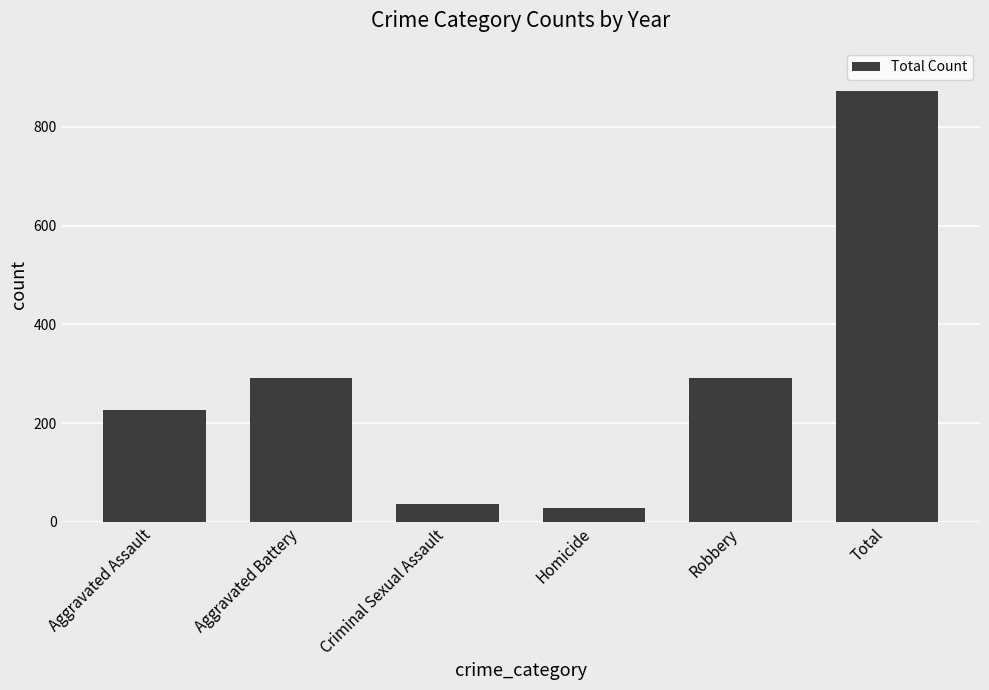

Reading left to right, extract all data points from this chart.

226	291	36	29	291	873